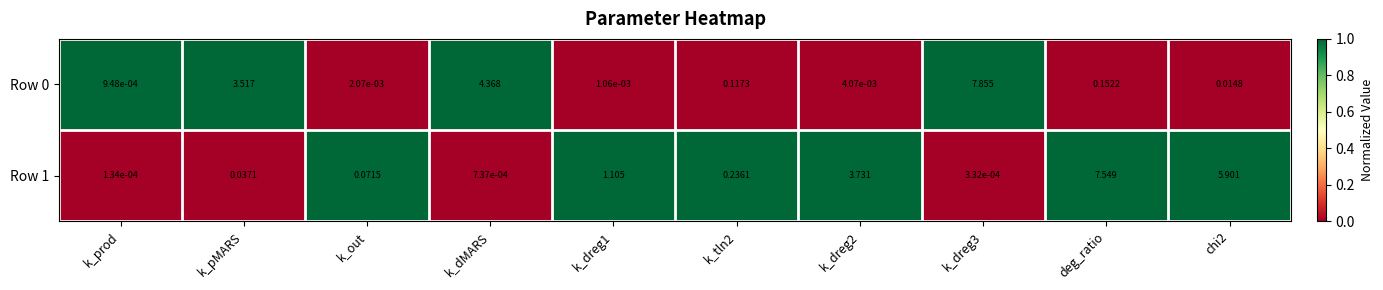

At how many categories does at least one series exceed 0?

10